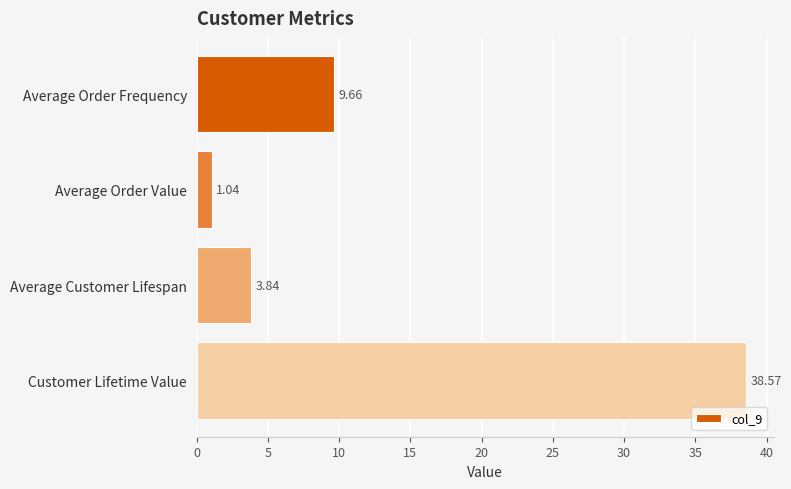

Between Average Customer Lifespan and Customer Lifetime Value, which is larger?

Customer Lifetime Value